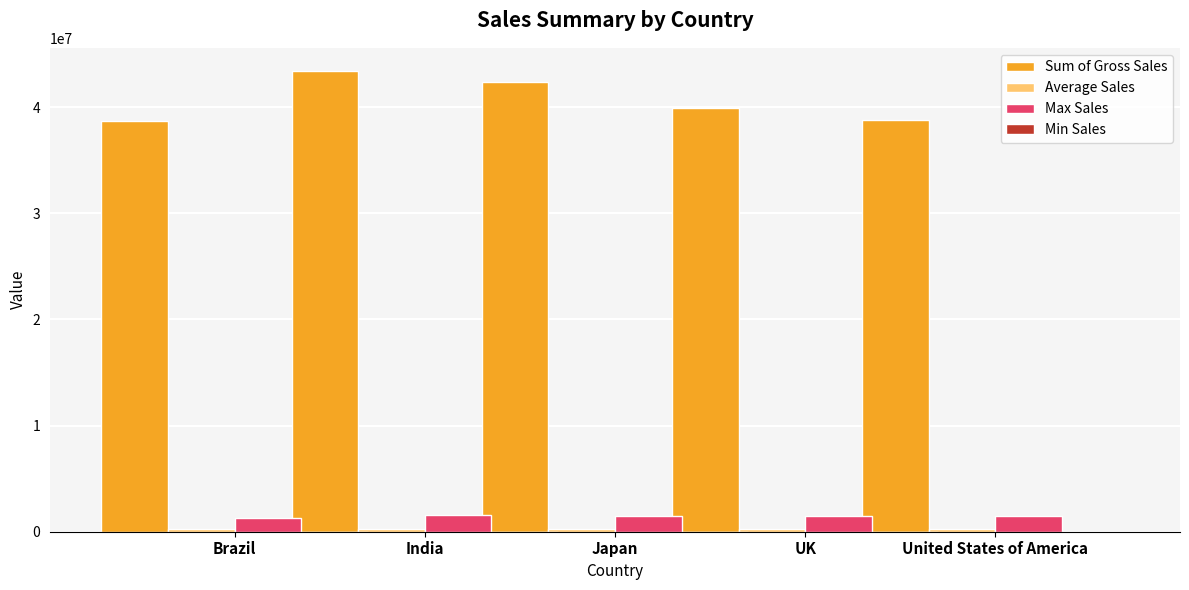

Rank the categories by Max Sales value from highest to lowest.

India, Japan, UK, United States of America, Brazil